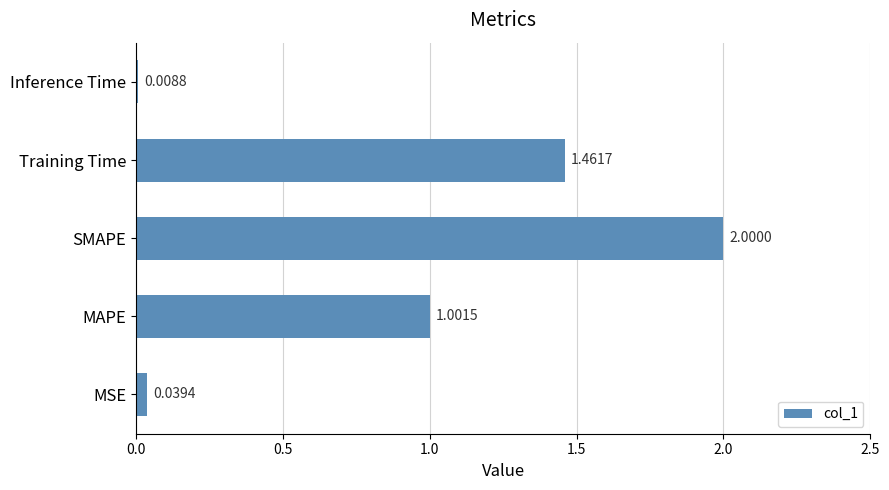

Where is the data nearest to the value 1?

MAPE